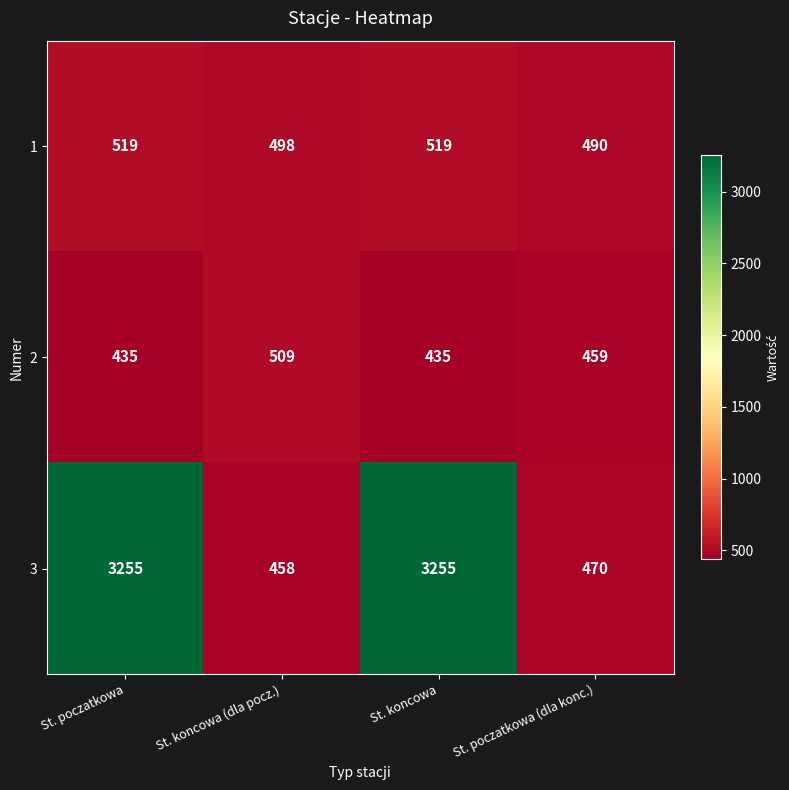

What is the maximum value shown in the chart?

3255